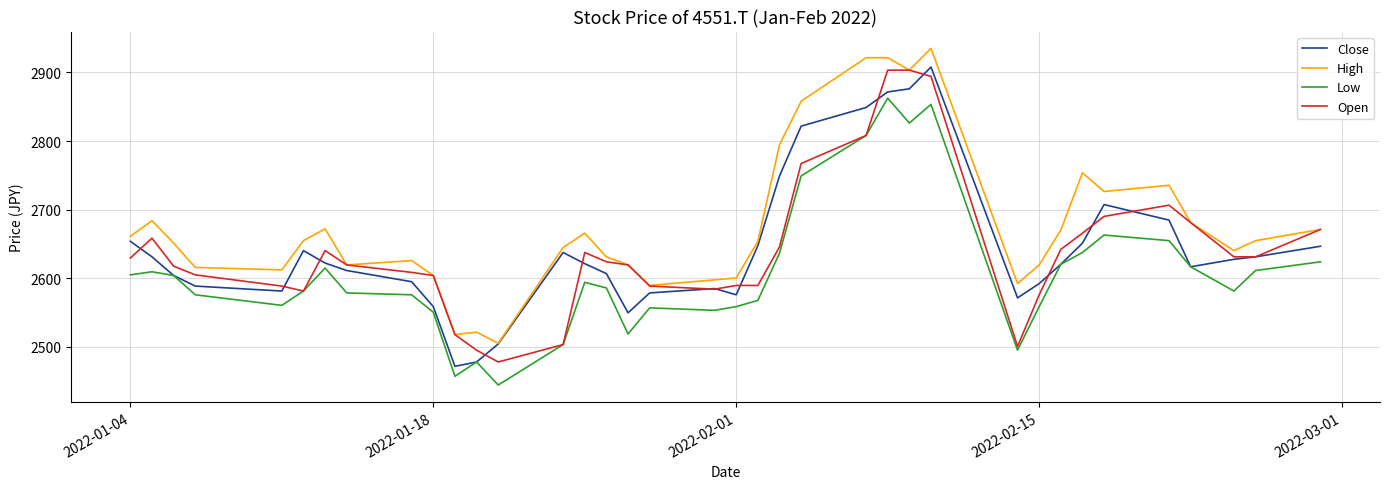

True or false: High and Low cross at least once.

False